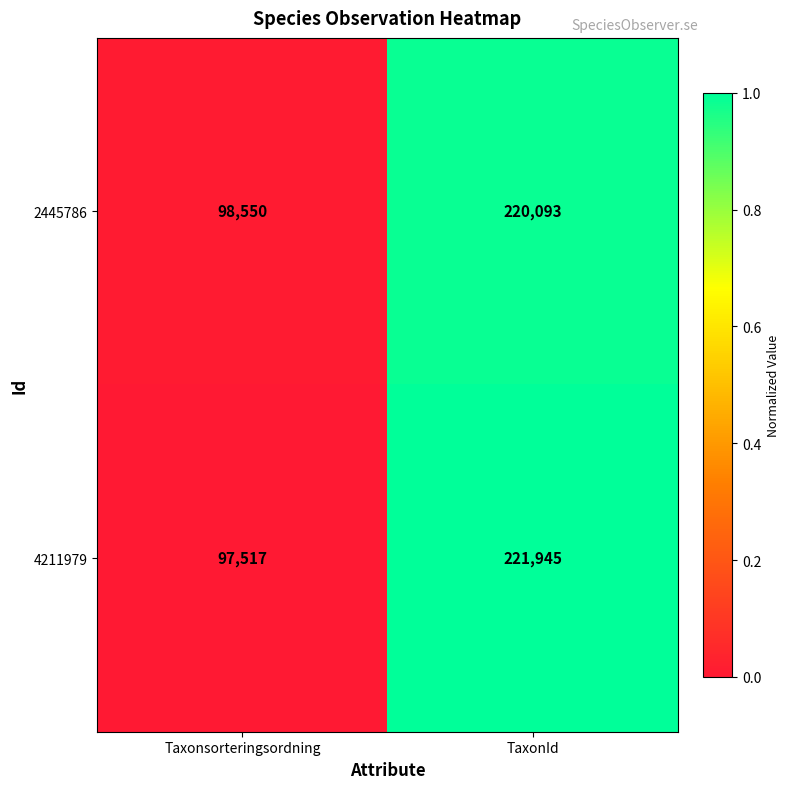

How many series are shown in this chart?

2